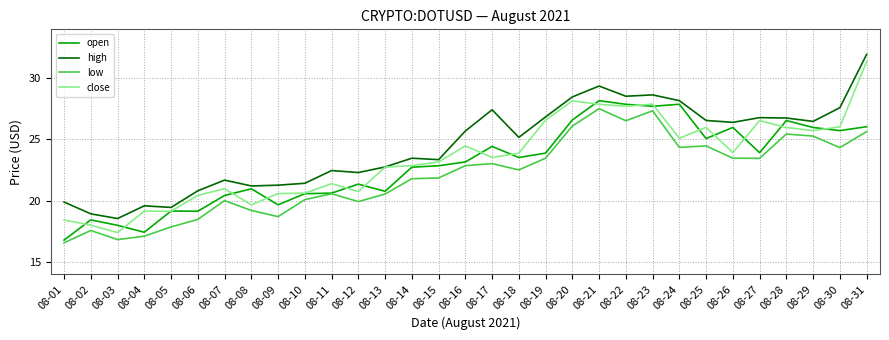

True or false: low and high intersect in this chart.

False